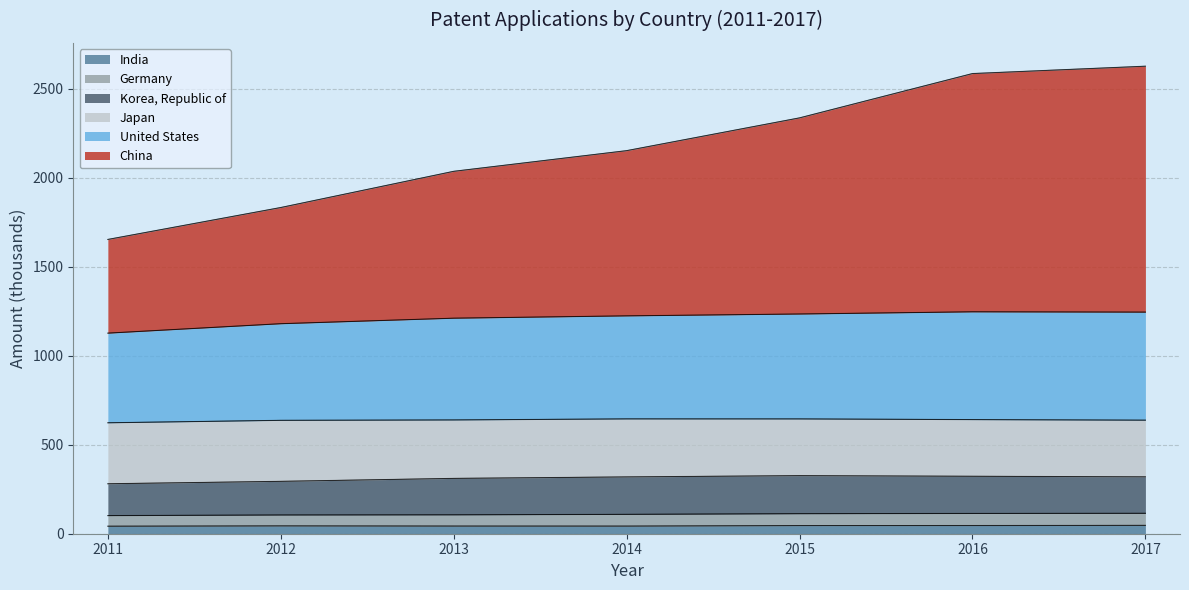

What are all the series names shown in the legend?

India, Germany, Korea, Republic of, Japan, United States, China